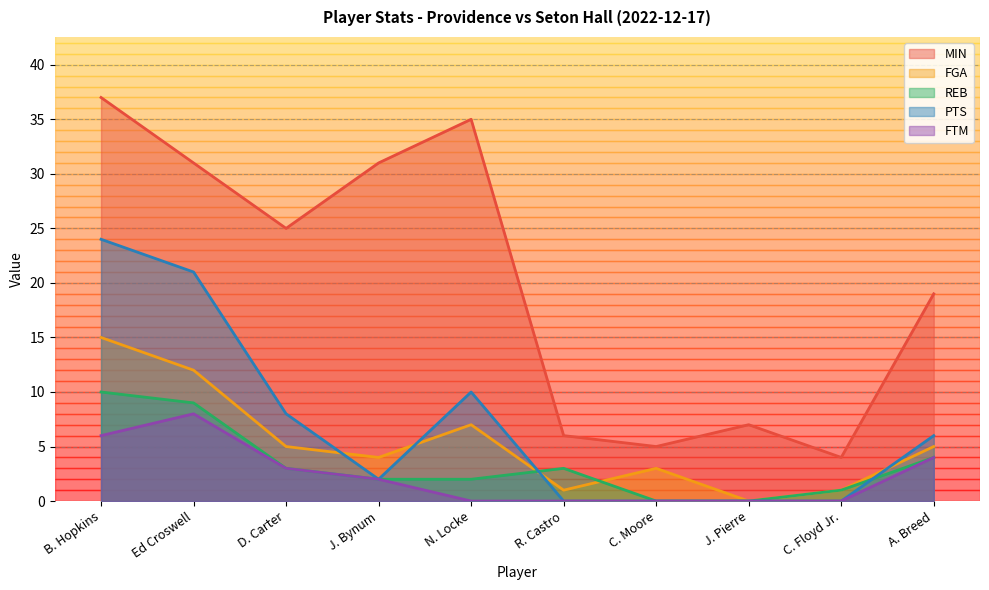

True or false: MIN has a value of 7 at J. Pierre.

True